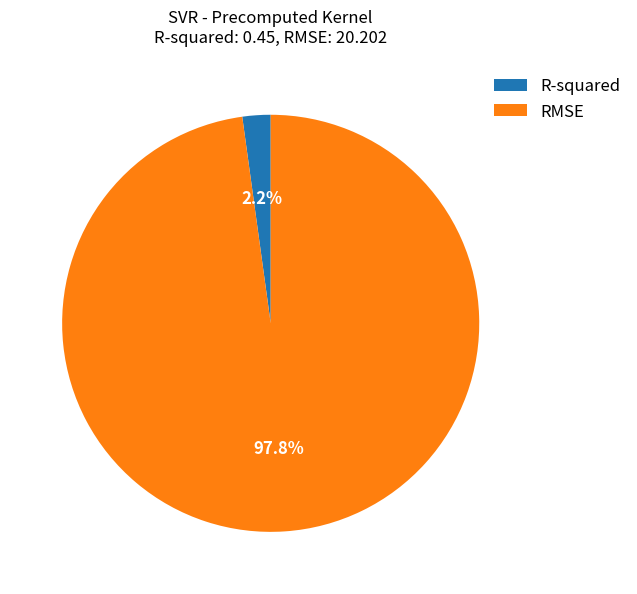

What is the majority slice?

RMSE